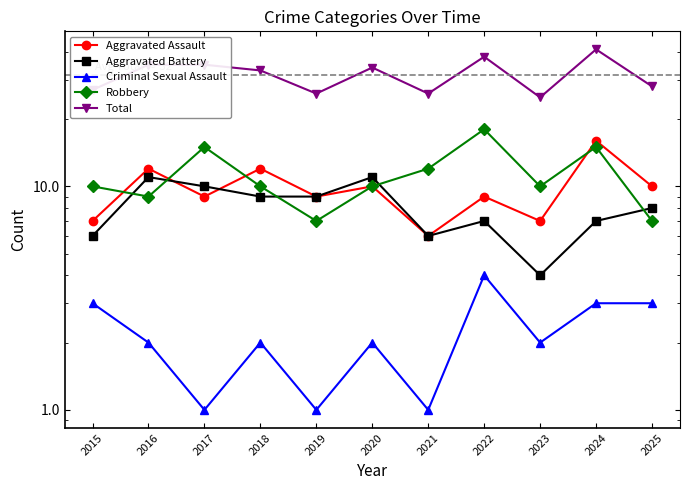

List the series in order of their peak value, lowest first.

Criminal Sexual Assault, Aggravated Battery, Aggravated Assault, Robbery, Total